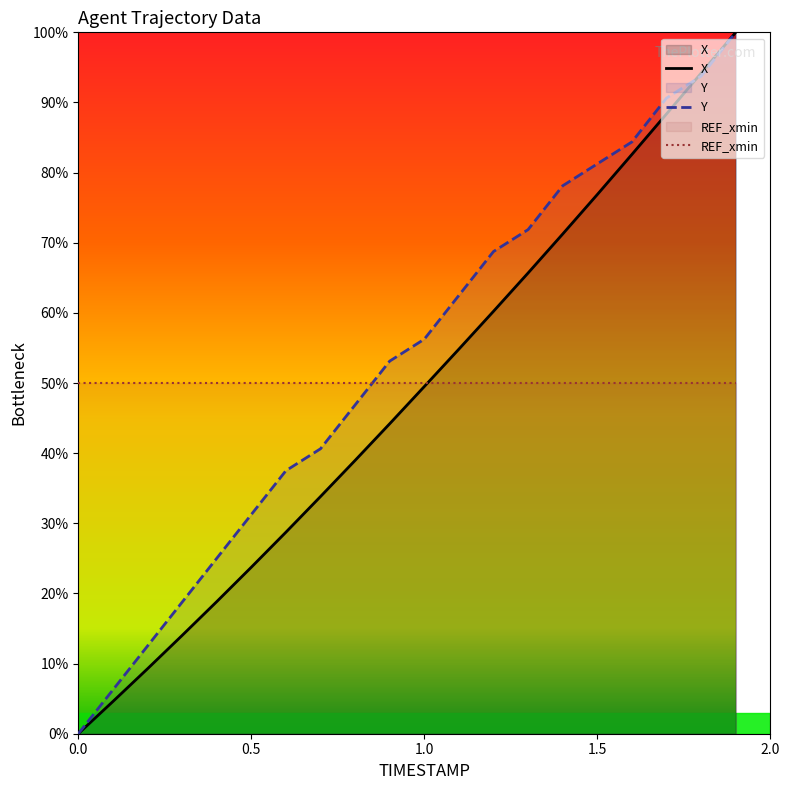

What is the difference between the X values at 0.2 and 1.4?

62.0